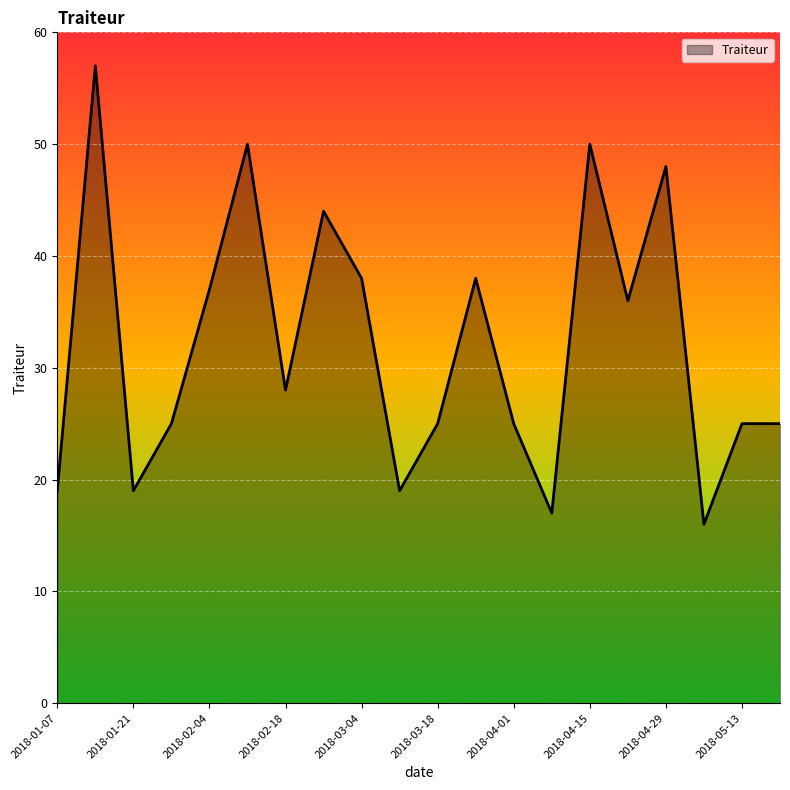

How many lines are shown in the chart?

1